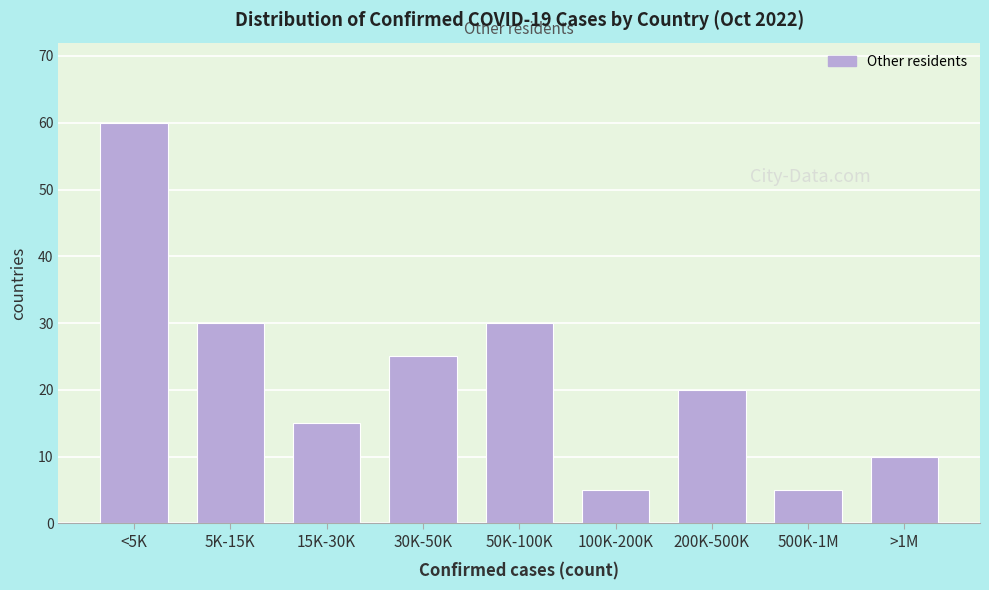

Reading left to right, list all the values displayed in this chart.

<5K=60	5K-15K=30	15K-30K=15	30K-50K=25	50K-100K=30	100K-200K=5	200K-500K=20	500K-1M=5	>1M=10